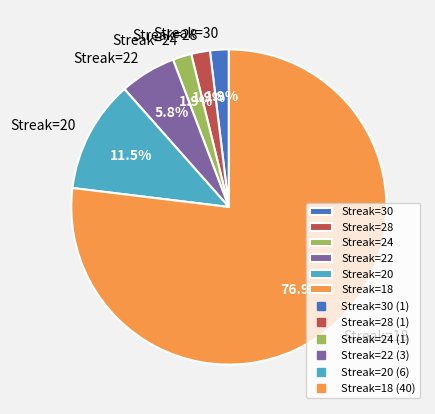

Is the sum of Streak=20 and Streak=24 greater than half?

No